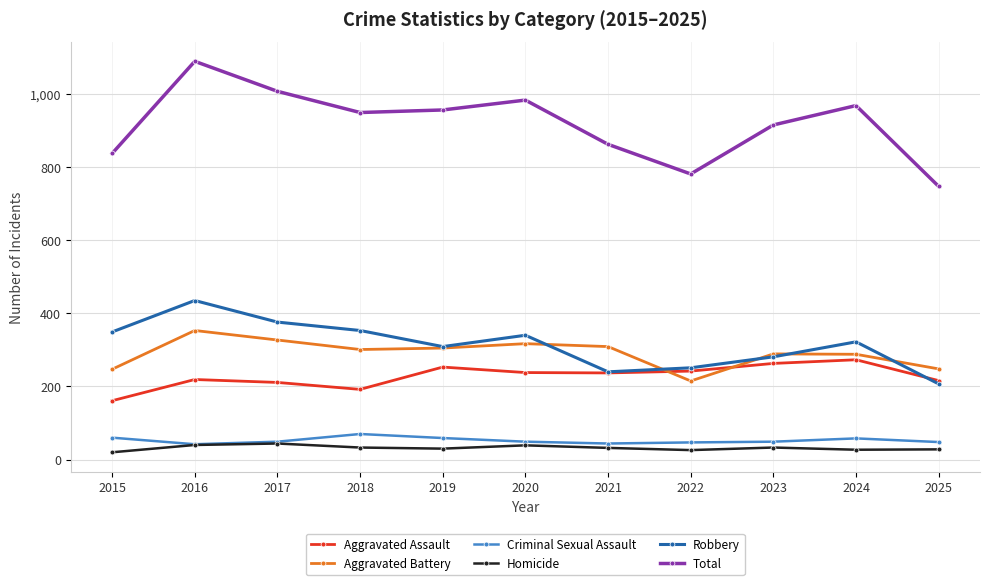

True or false: Total and Homicide intersect in this chart.

False